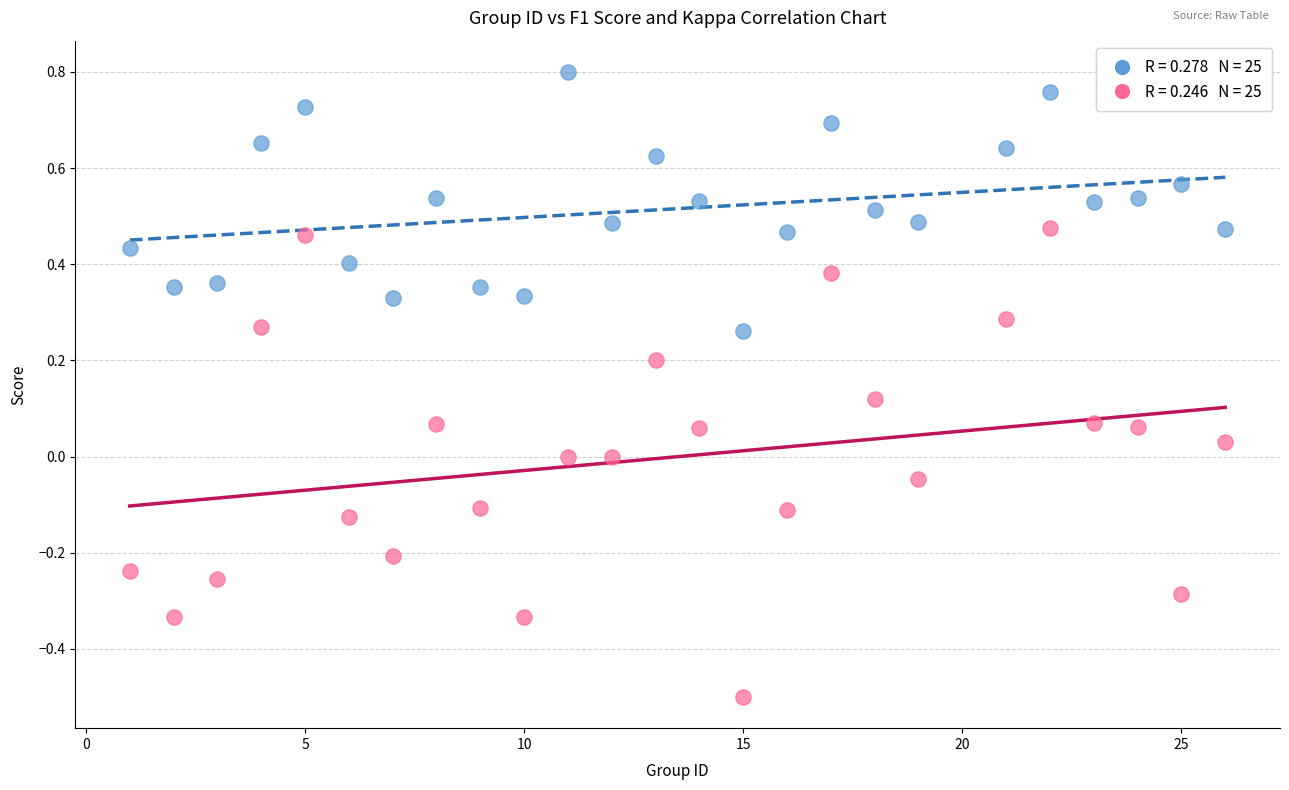

Across all data points, what is the range of X values (max minus min)?

25.0